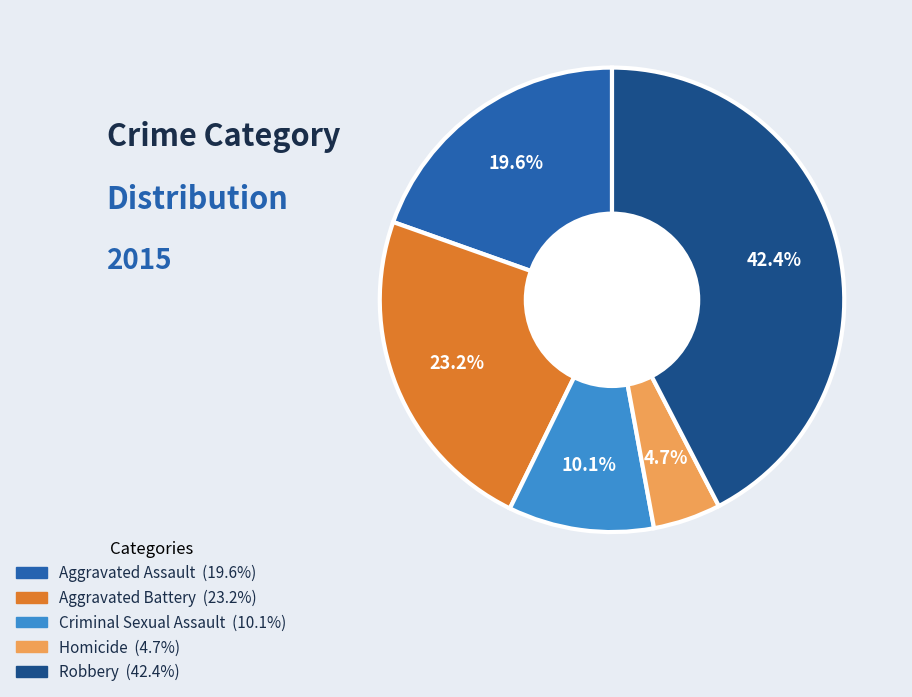

Count the number of slices in the pie.

5